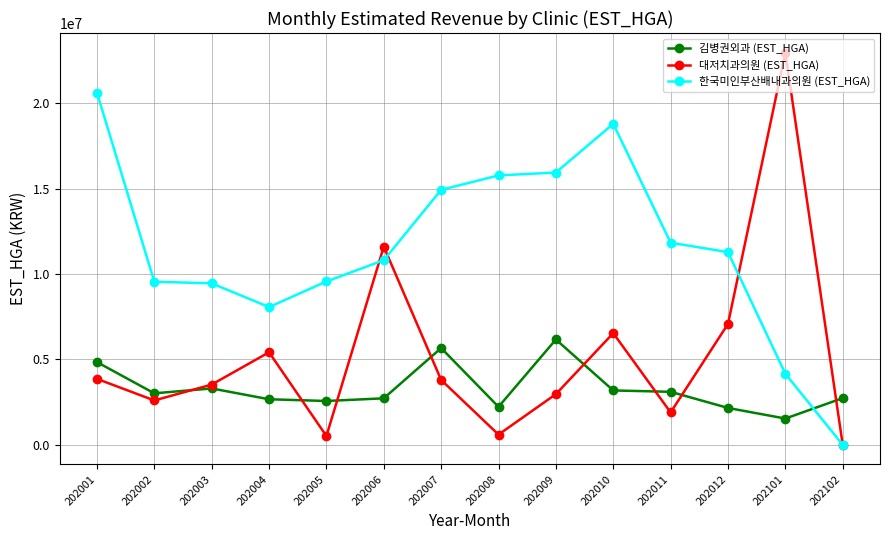

Which series has the widest spread of values?

대저치과의원 (EST_HGA)